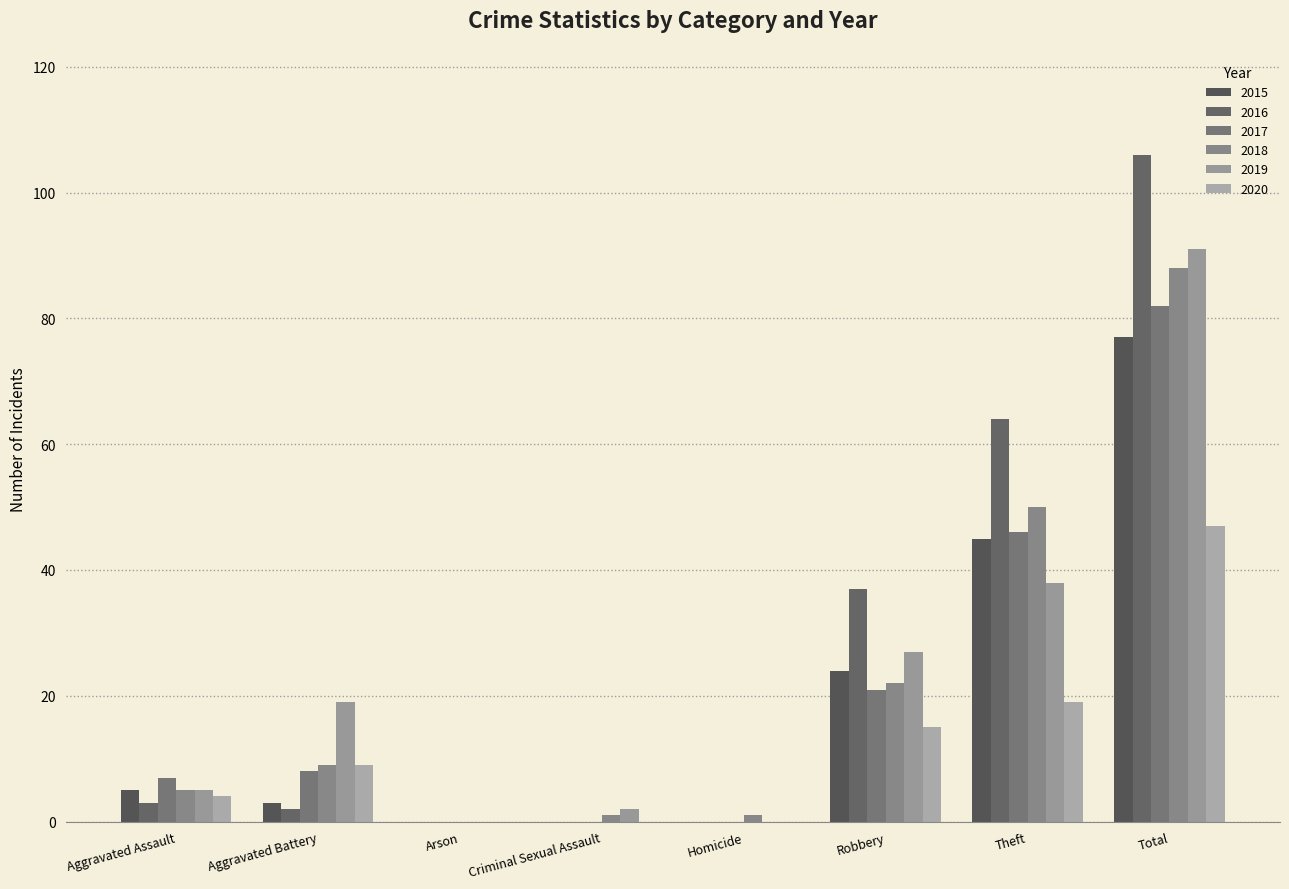

Reading left to right, what are all the values shown in this chart?

2015: Aggravated Assault=5	Aggravated Battery=3	Arson=0	Criminal Sexual Assault=0	Homicide=0	Robbery=24	Theft=45	Total=77
2016: Aggravated Assault=3	Aggravated Battery=2	Arson=0	Criminal Sexual Assault=0	Homicide=0	Robbery=37	Theft=64	Total=106
2017: Aggravated Assault=7	Aggravated Battery=8	Arson=0	Criminal Sexual Assault=0	Homicide=0	Robbery=21	Theft=46	Total=82
2018: Aggravated Assault=5	Aggravated Battery=9	Arson=0	Criminal Sexual Assault=1	Homicide=1	Robbery=22	Theft=50	Total=88
2019: Aggravated Assault=5	Aggravated Battery=19	Arson=0	Criminal Sexual Assault=2	Homicide=0	Robbery=27	Theft=38	Total=91
2020: Aggravated Assault=4	Aggravated Battery=9	Arson=0	Criminal Sexual Assault=0	Homicide=0	Robbery=15	Theft=19	Total=47